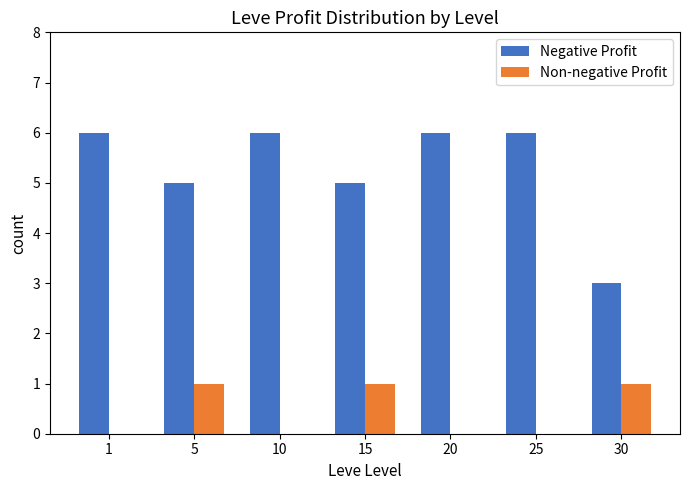

What is the greatest value displayed?

6